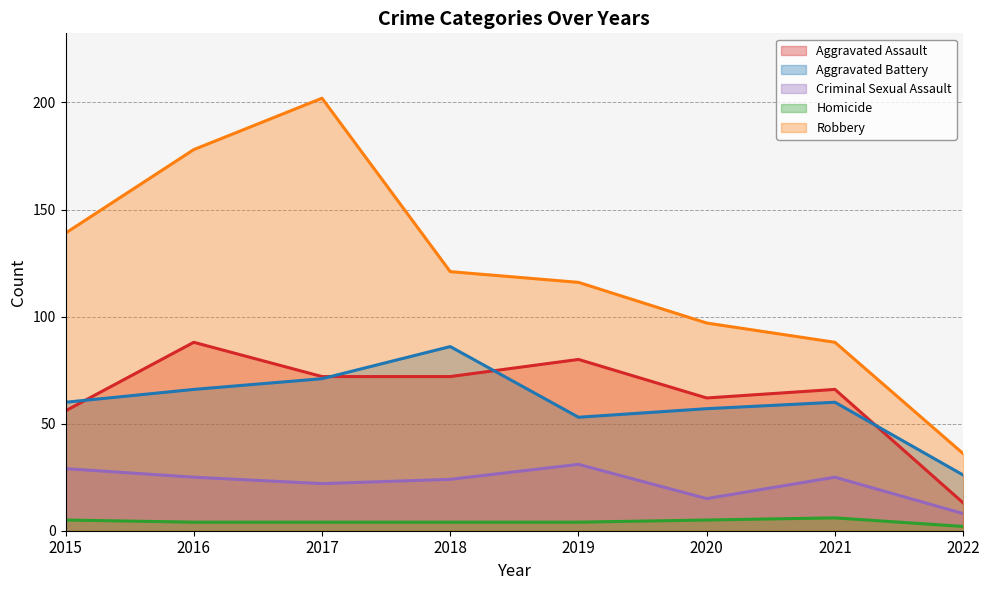

What is the value of the Robbery point at the 1st from the left?

139